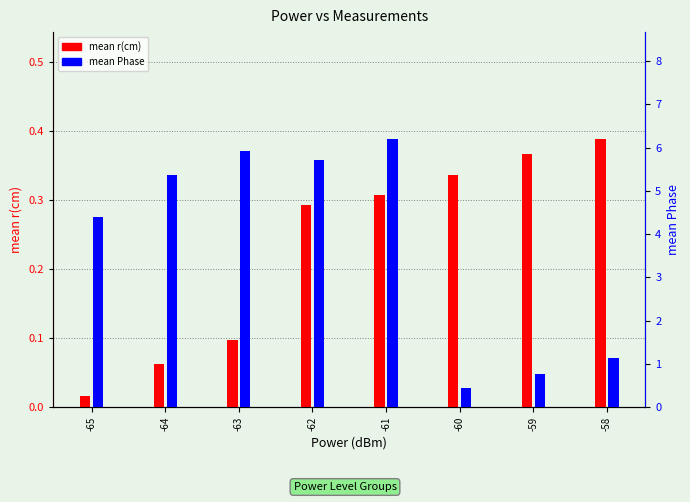

Are the bars grouped side by side (vs. stacked)?

Yes